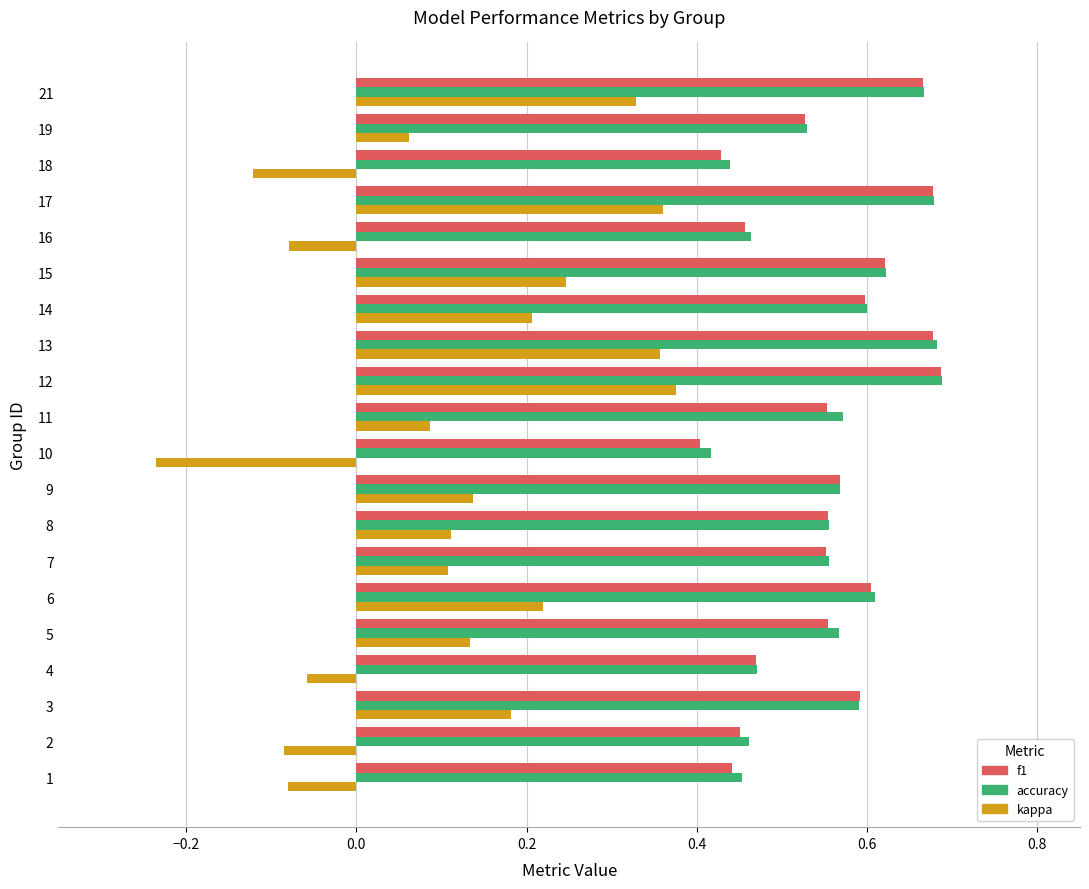

How many positive values does the kappa series have?

14